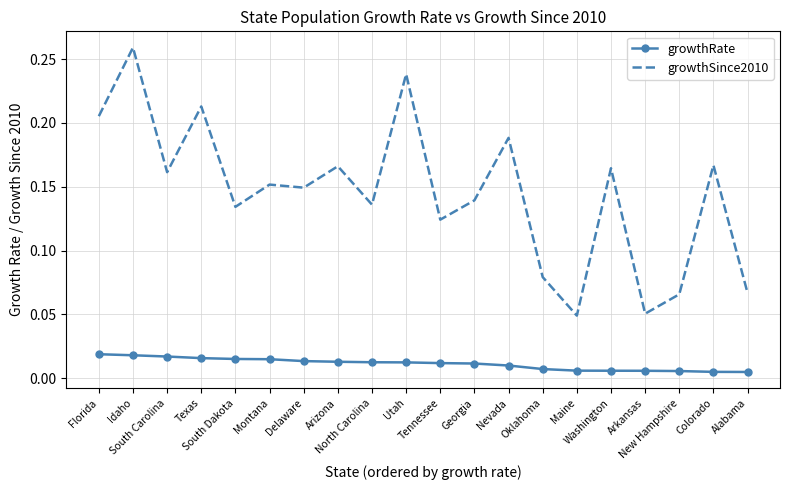

Which series has the largest total across all categories?

growthSince2010